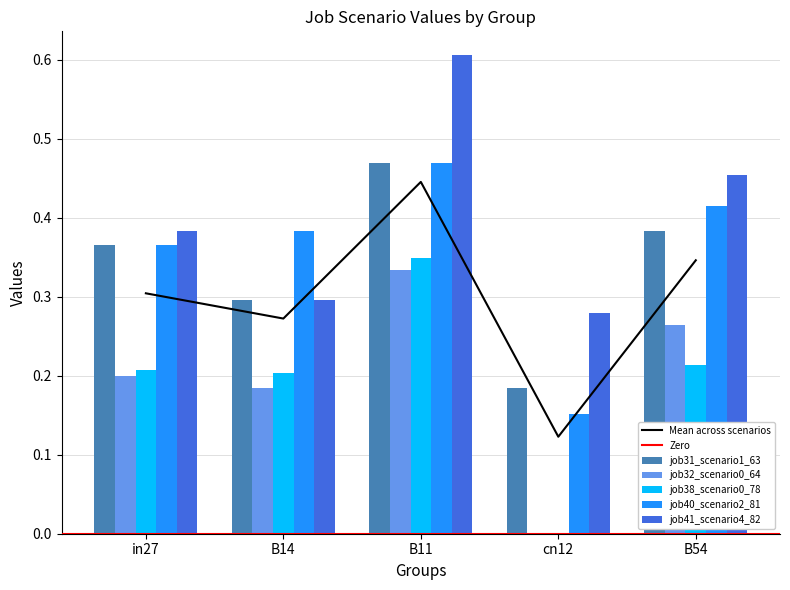

Does the chart contain stacked bars?

No